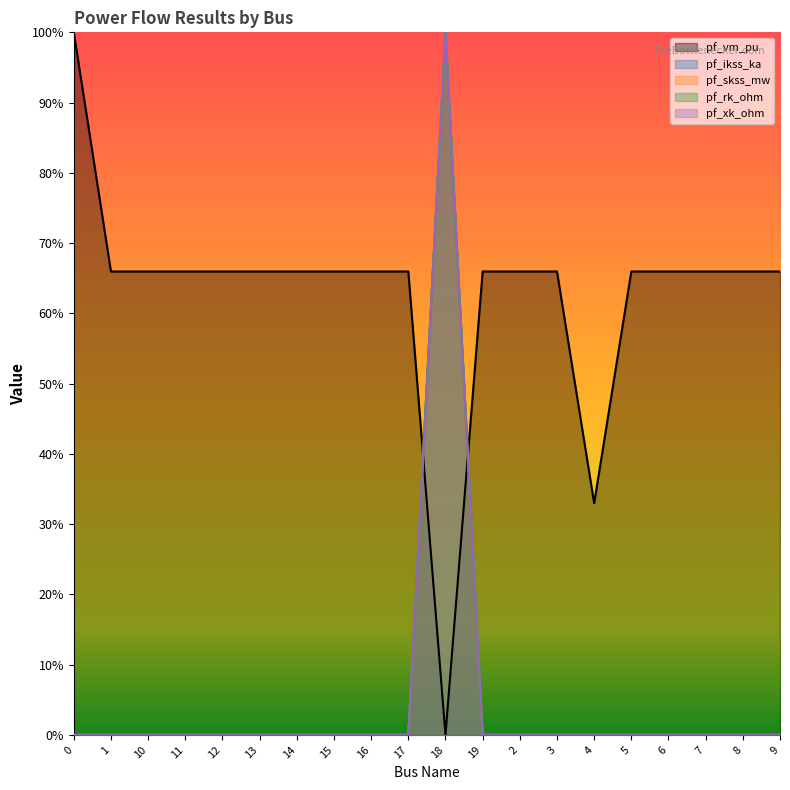

The value of pf_xk_ohm at 18 is 1.0. True or false?

True